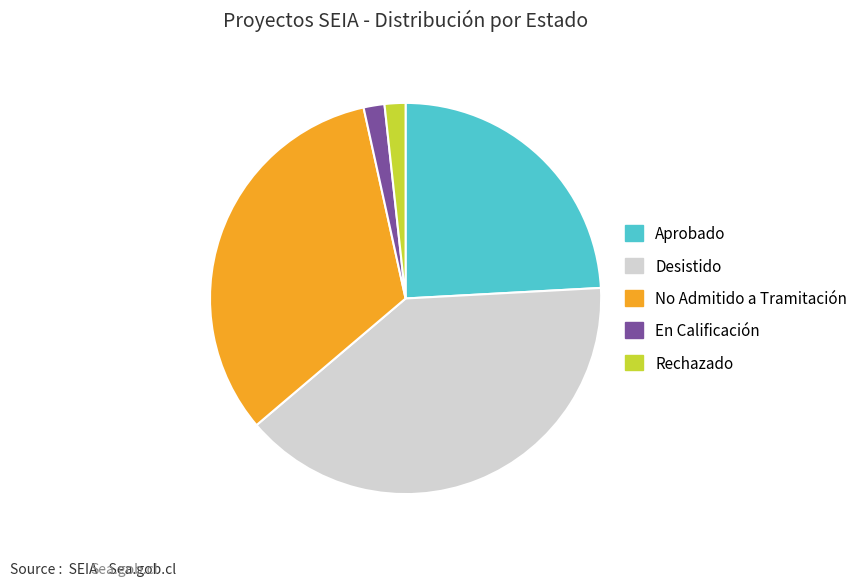

Which slice is the largest?

Desistido